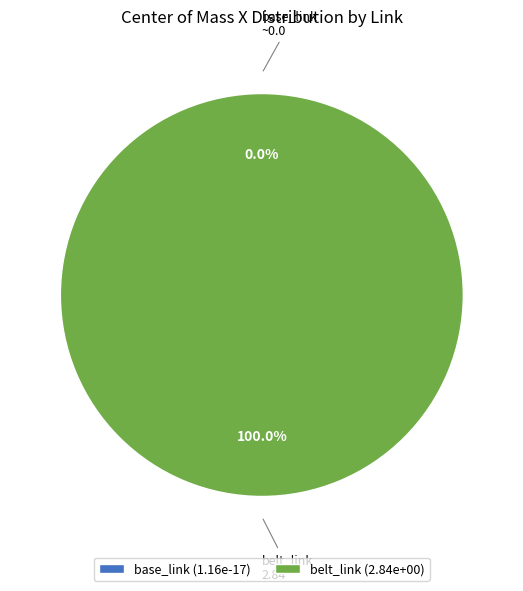

To the nearest percent, what is the average slice percentage?

50%